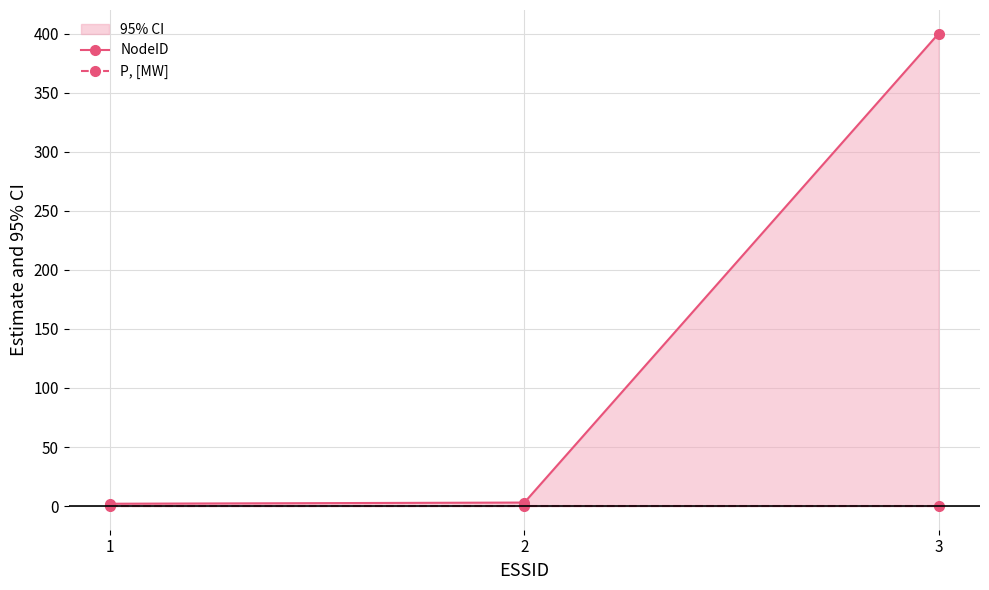

Reading left to right, list all the values displayed in this chart.

NodeID: 1=2	2=3	3=400
P, [MW]: 1=0	2=0	3=0